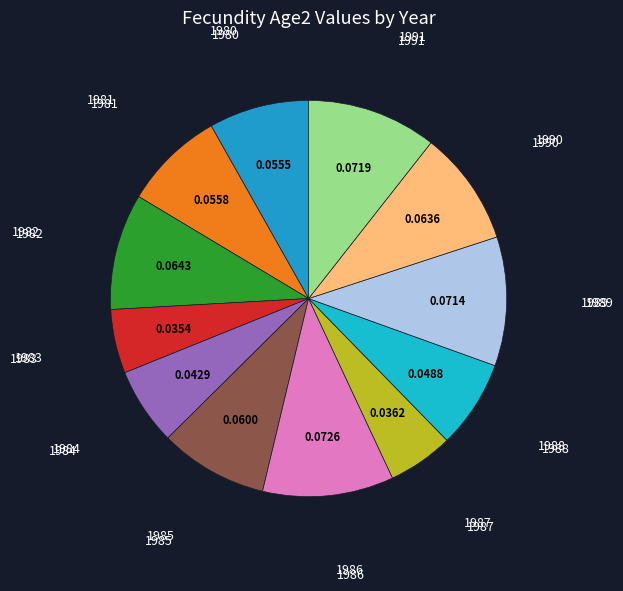

Count the number of slices in the pie.

12